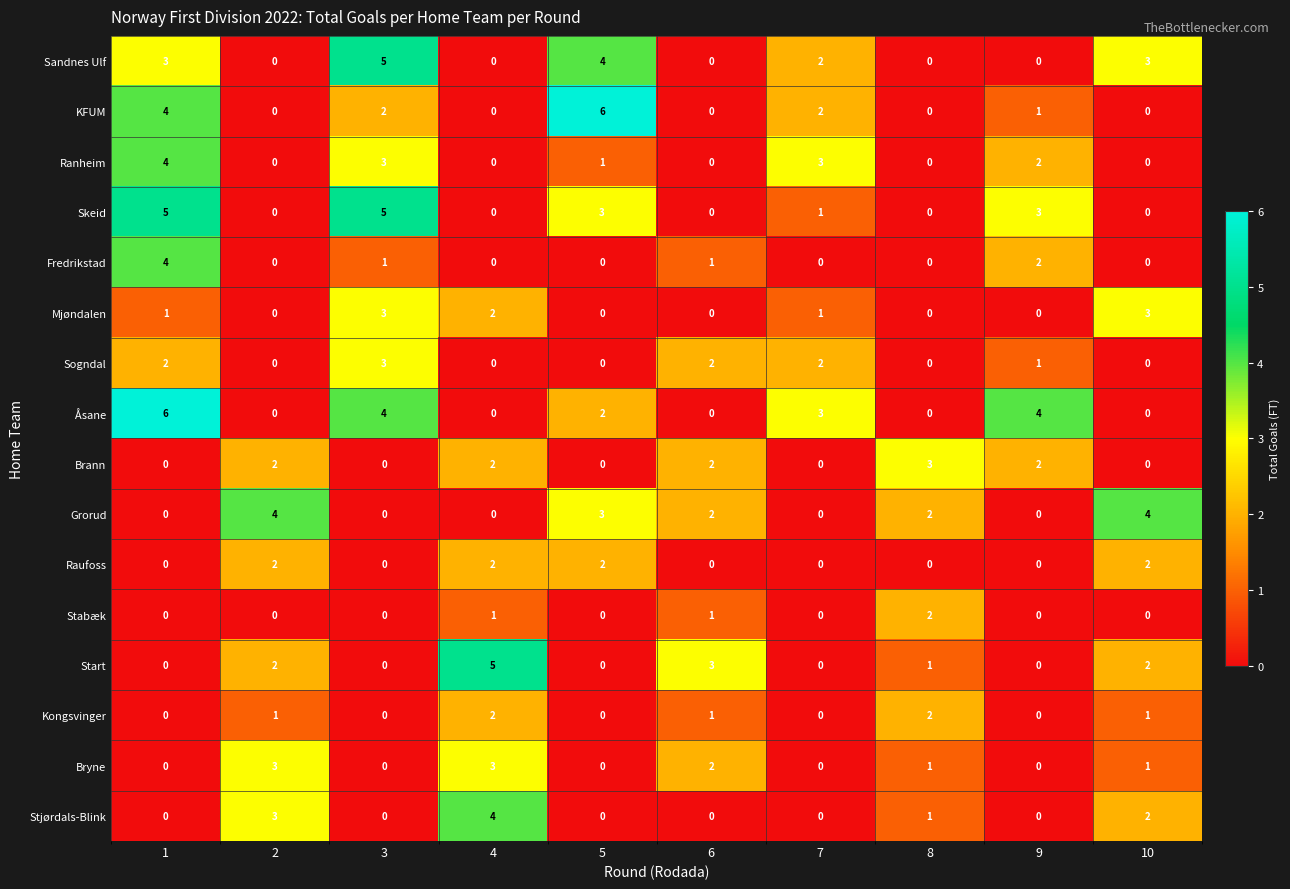

What is the difference between the maximum and minimum values in the Sogndal series?

3